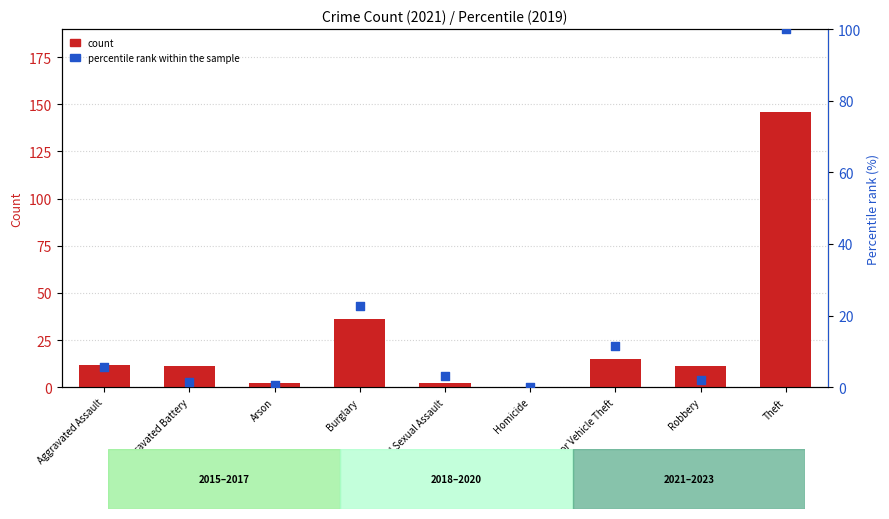

Which series has the largest total across all categories?

count